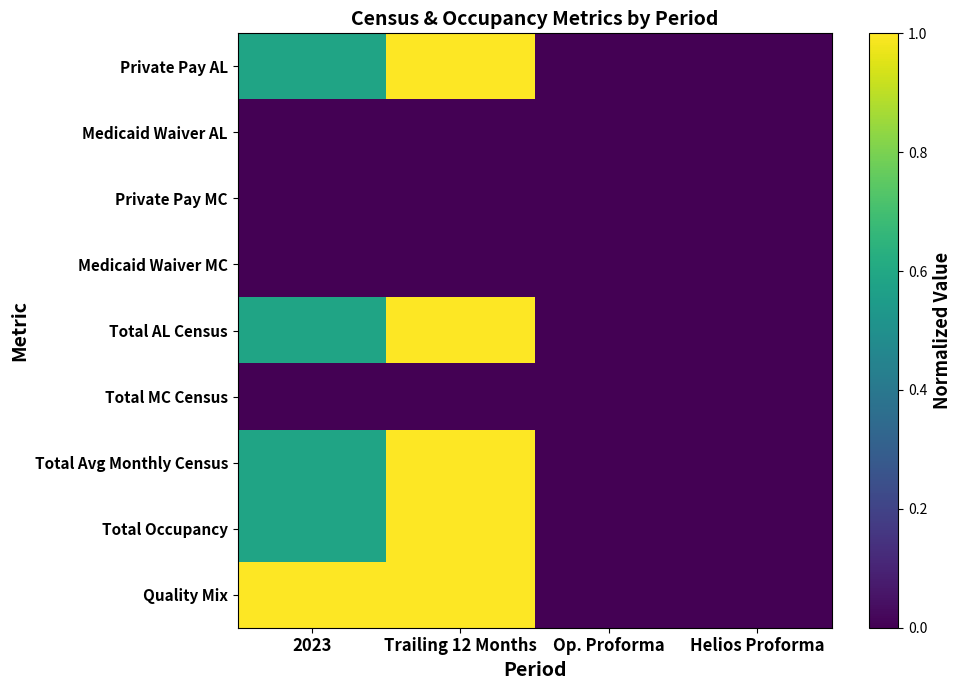

Reading left to right, transcribe all the data shown in this chart.

Private Pay AL: 2023=0.6	Trailing 12 Months=1.0	Op. Proforma=0.0	Helios Proforma=0.0
Medicaid Waiver AL: 2023=0.0	Trailing 12 Months=0.0	Op. Proforma=0.0	Helios Proforma=0.0
Private Pay MC: 2023=0.0	Trailing 12 Months=0.0	Op. Proforma=0.0	Helios Proforma=0.0
Medicaid Waiver MC: 2023=0.0	Trailing 12 Months=0.0	Op. Proforma=0.0	Helios Proforma=0.0
Total AL Census: 2023=0.6	Trailing 12 Months=1.0	Op. Proforma=0.0	Helios Proforma=0.0
Total MC Census: 2023=0.0	Trailing 12 Months=0.0	Op. Proforma=0.0	Helios Proforma=0.0
Total Avg Monthly Census: 2023=0.6	Trailing 12 Months=1.0	Op. Proforma=0.0	Helios Proforma=0.0
Total Occupancy: 2023=0.6	Trailing 12 Months=1.0	Op. Proforma=0.0	Helios Proforma=0.0
Quality Mix: 2023=1.0	Trailing 12 Months=1.0	Op. Proforma=0.0	Helios Proforma=0.0